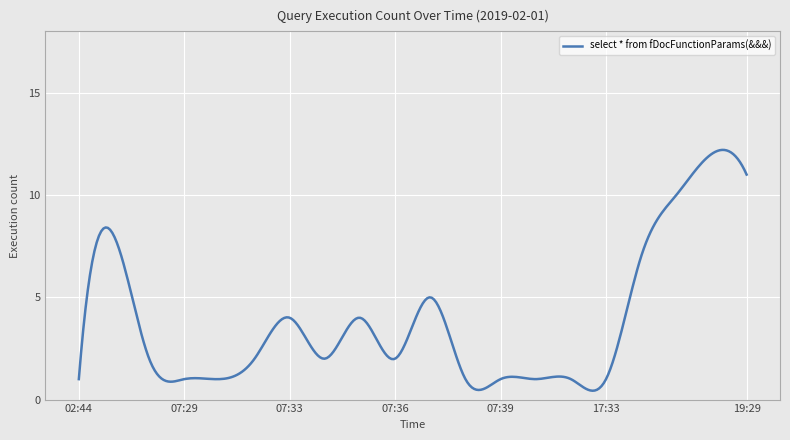

Is this an area chart (filled region under the line)?

No